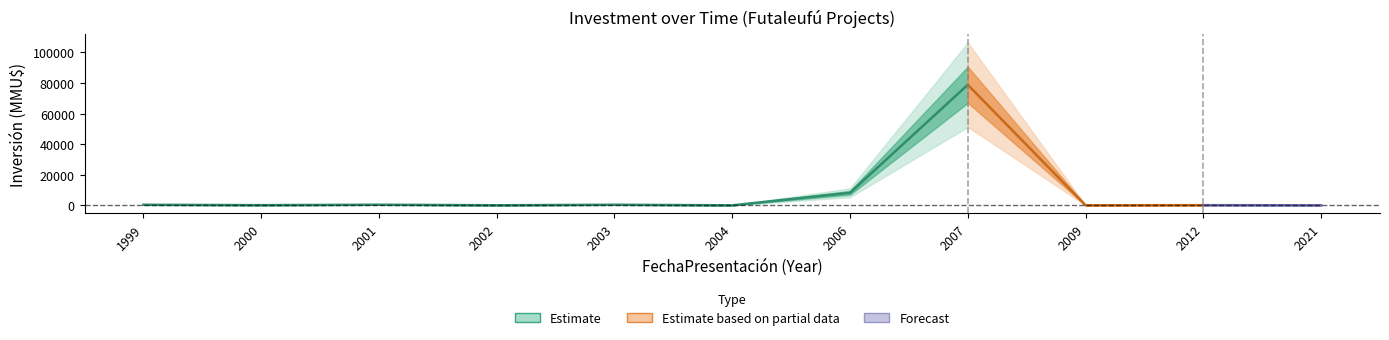

Reading right to left, list all the values displayed in this chart.

2	100	22	78829	8200	0	378	30	400	110	370